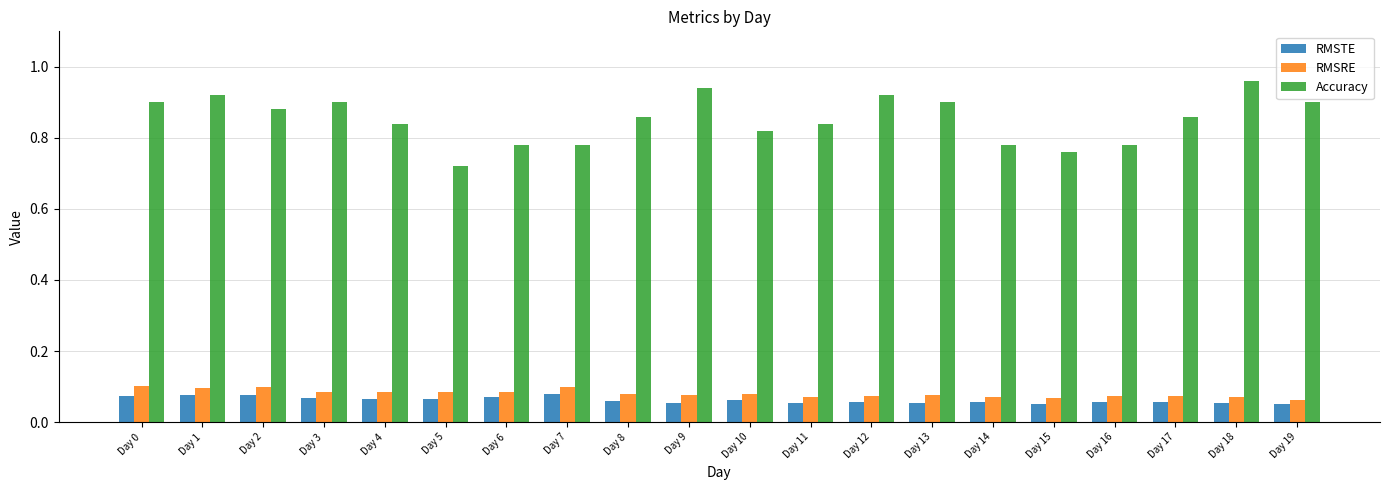

Which series has the largest total across all categories?

Accuracy